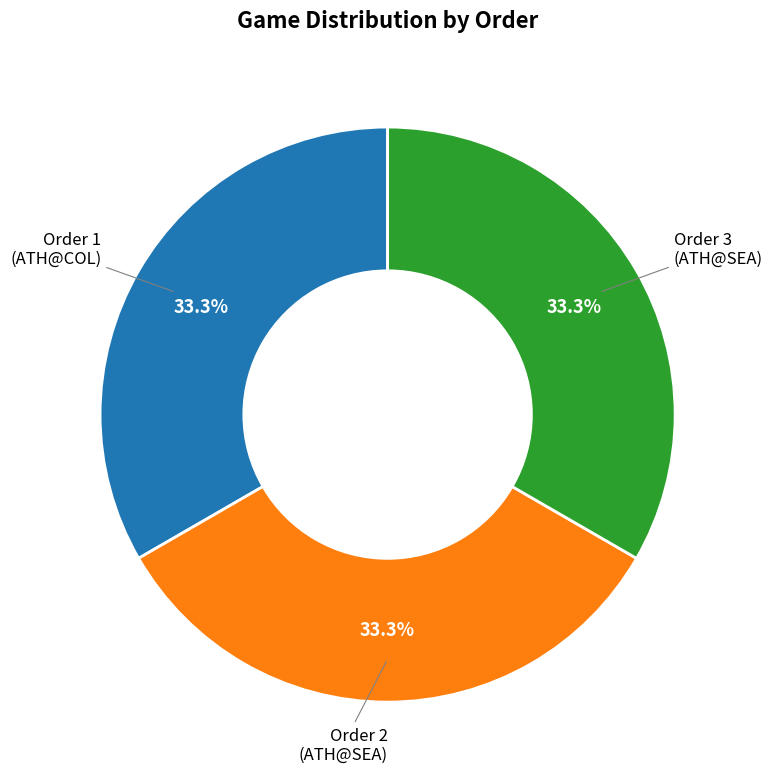

To the nearest percent, what is the average slice percentage?

33%